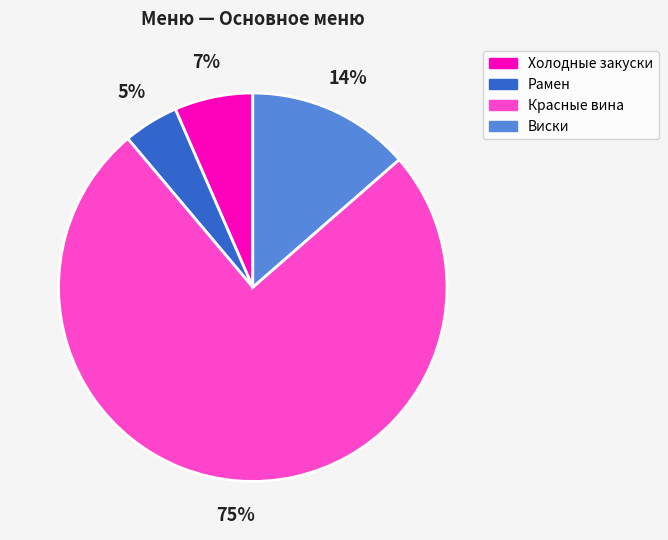

How many slices are in this pie chart?

4